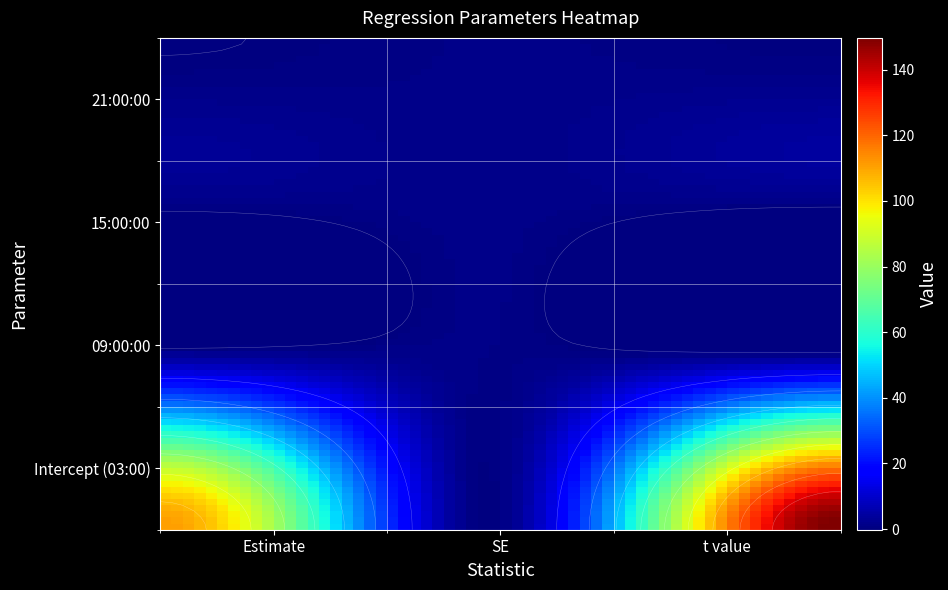

What is the greatest value displayed?

149.7